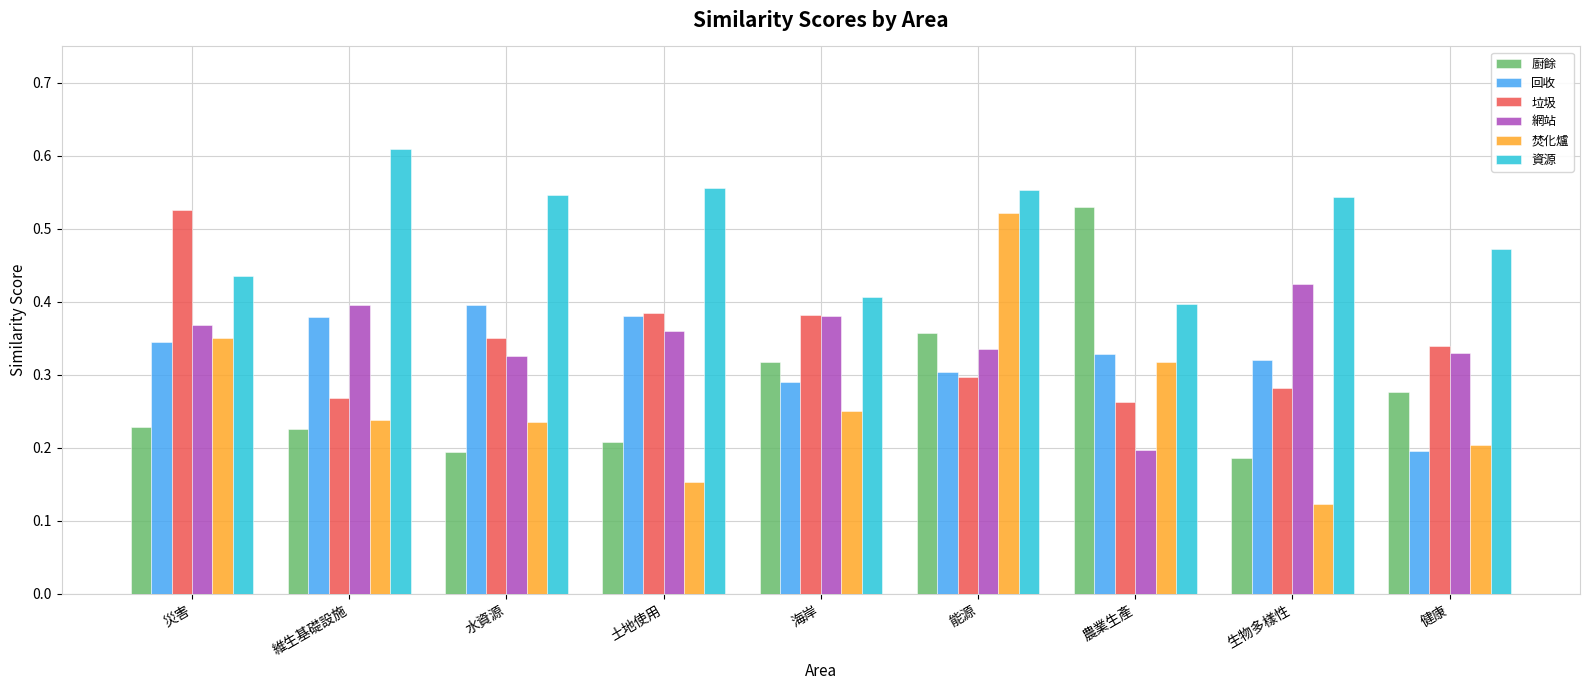

Which series has the widest spread of values?

焚化爐